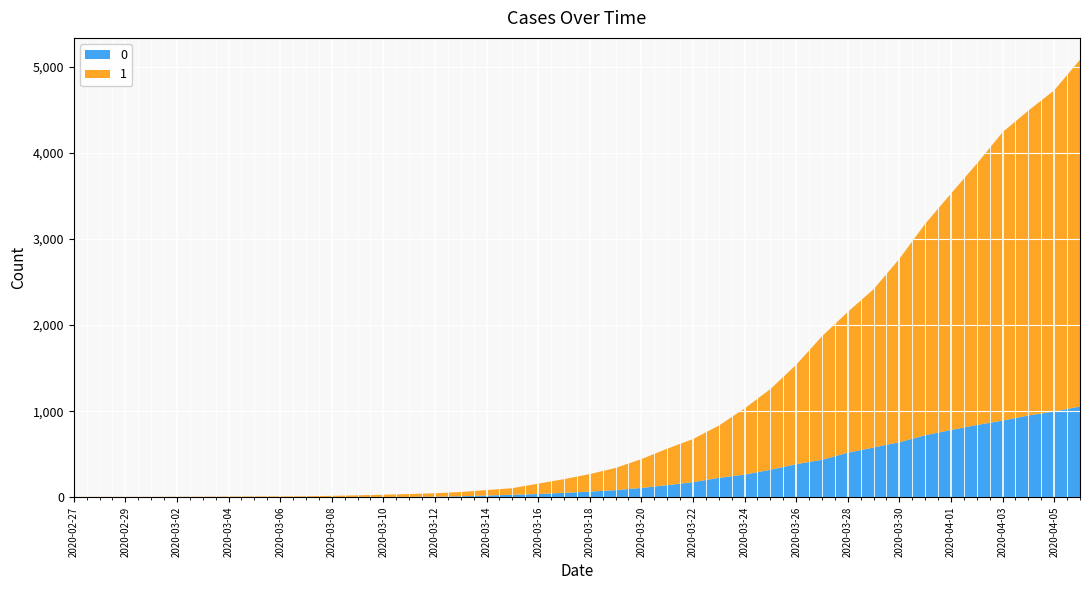

Reading left to right, list all the values displayed in this chart.

0: 2020-02-27=0	2020-02-28=0	2020-02-29=0	2020-03-01=0	2020-03-02=0	2020-03-03=0	2020-03-04=0	2020-03-05=0	2020-03-06=0	2020-03-07=1	2020-03-08=2	2020-03-09=2	2020-03-10=2	2020-03-11=4	2020-03-12=6	2020-03-13=11	2020-03-14=20	2020-03-15=28	2020-03-16=37	2020-03-17=51	2020-03-18=65	2020-03-19=82	2020-03-20=108	2020-03-21=140	2020-03-22=175	2020-03-23=225	2020-03-24=263	2020-03-25=319	2020-03-26=384	2020-03-27=435	2020-03-28=517	2020-03-29=578	2020-03-30=639	2020-03-31=720	2020-04-01=781	2020-04-02=839	2020-04-03=890	2020-04-04=950	2020-04-05=996	2020-04-06=1054
1: 2020-02-27=3	2020-02-28=4	2020-02-29=4	2020-03-01=4	2020-03-02=5	2020-03-03=6	2020-03-04=8	2020-03-05=9	2020-03-06=9	2020-03-07=10	2020-03-08=14	2020-03-09=20	2020-03-10=27	2020-03-11=33	2020-03-12=40	2020-03-13=50	2020-03-14=63	2020-03-15=77	2020-03-16=121	2020-03-17=159	2020-03-18=204	2020-03-19=258	2020-03-20=335	2020-03-21=424	2020-03-22=501	2020-03-23=607	2020-03-24=768	2020-03-25=938	2020-03-26=1155	2020-03-27=1435	2020-03-28=1636	2020-03-29=1838	2020-03-30=2131	2020-03-31=2457	2020-04-01=2747	2020-04-02=3035	2020-04-03=3351	2020-04-04=3542	2020-04-05=3731	2020-04-06=4028